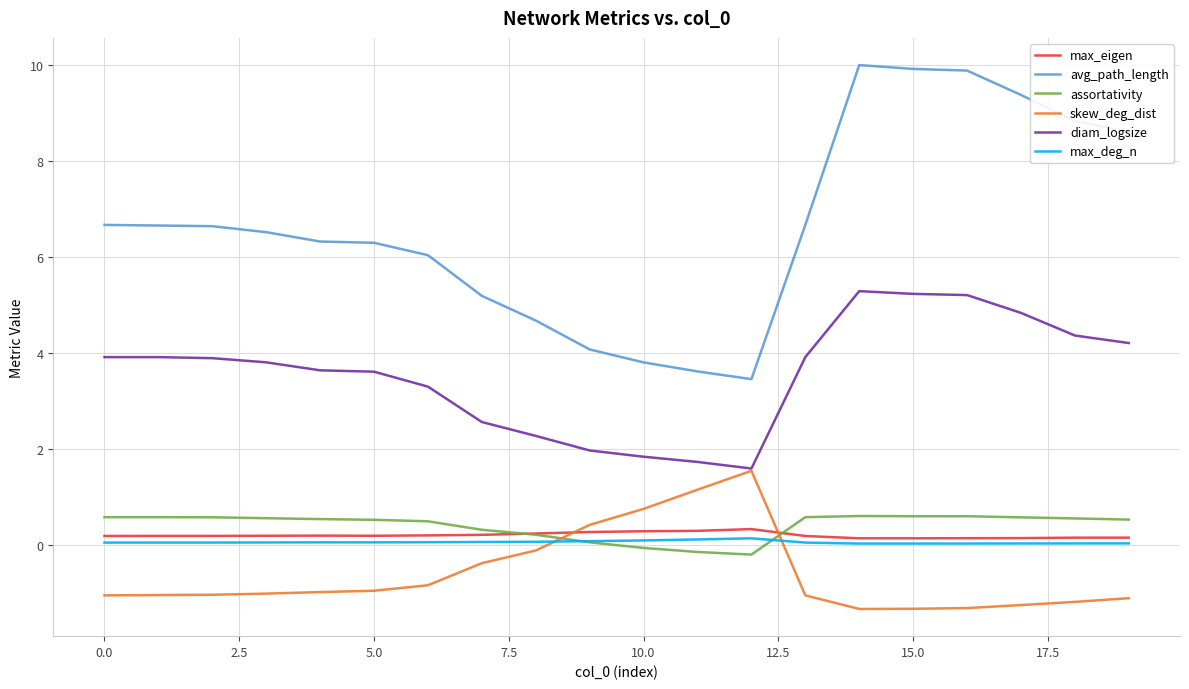

Which series has the largest total across all categories?

avg_path_length